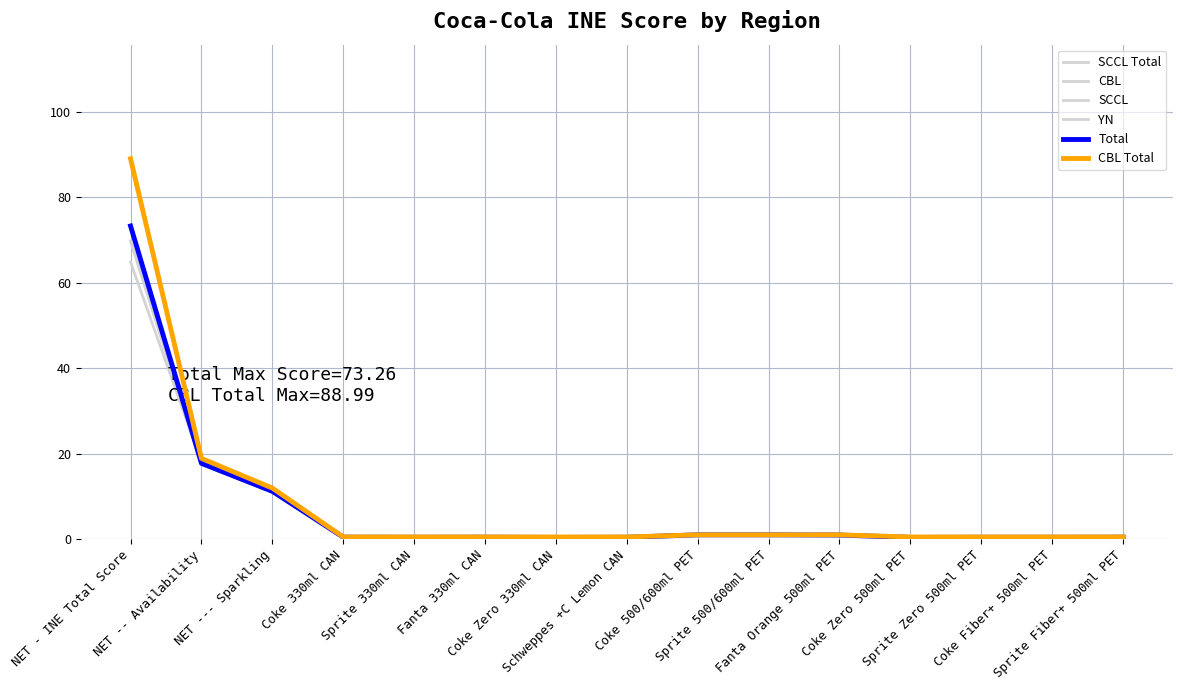

List the series in order of their peak value, highest first.

CBL, CBL Total, Total, SCCL Total, SCCL, YN